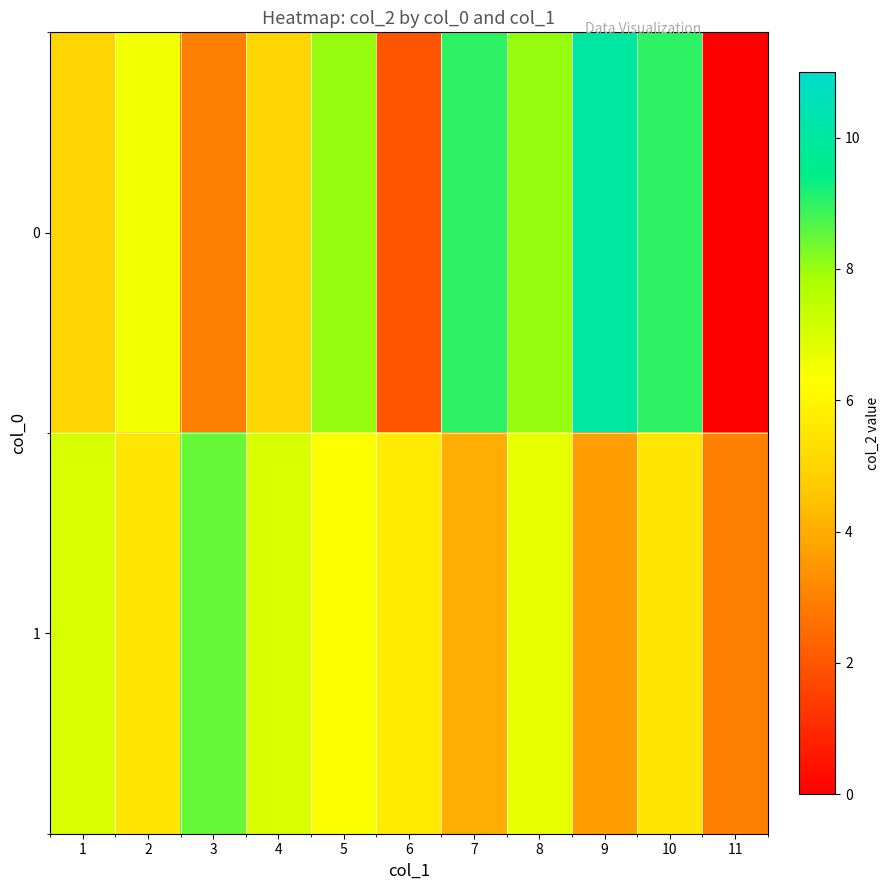

List the labels in order of 1 value, largest first.

3, 1, 4, 8, 5, 6, 2, 10, 7, 9, 11